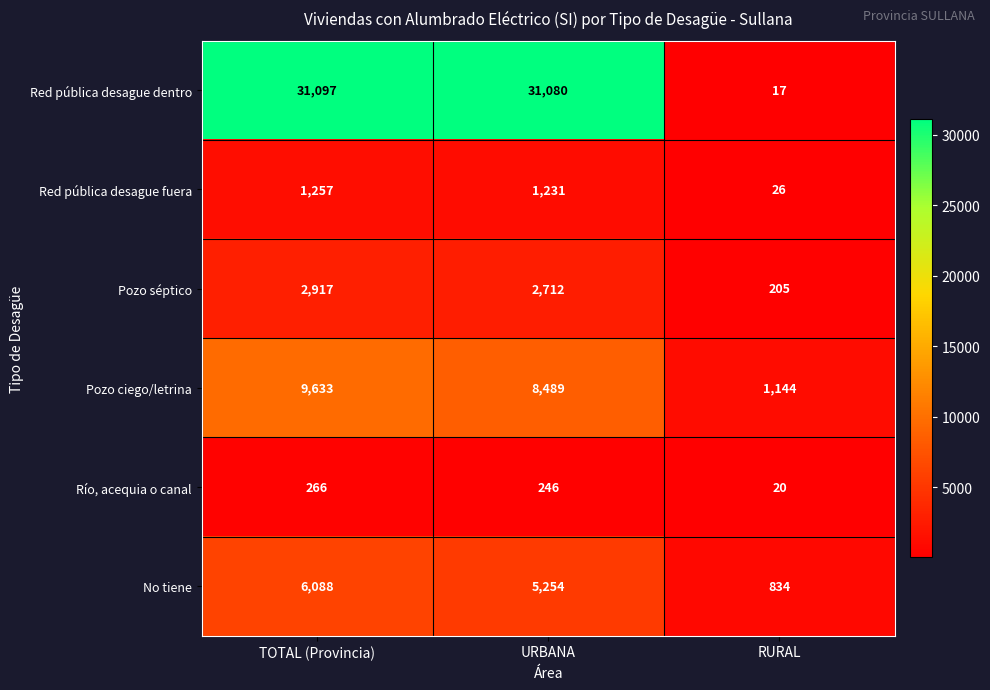

Is it true that Río, acequia o canal equals 266 at TOTAL (Provincia)?

True